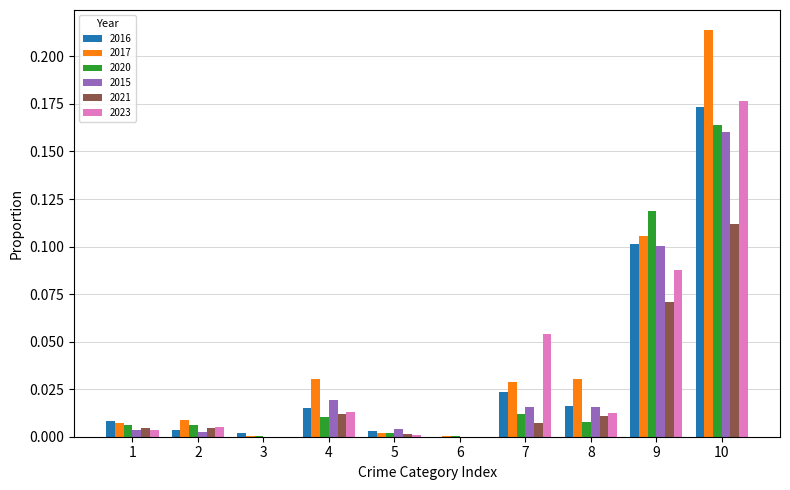

At which category is the sum across all series the highest?

10